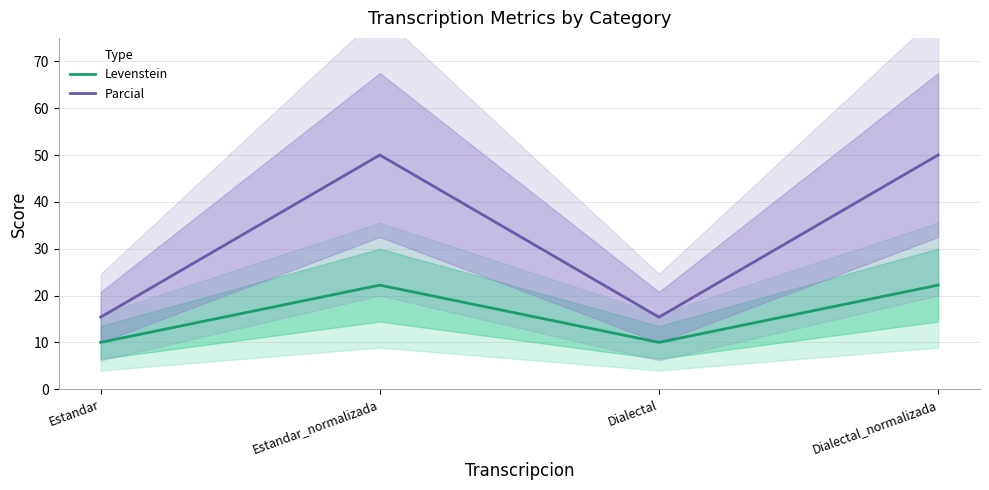

How many lines are shown in the chart?

2